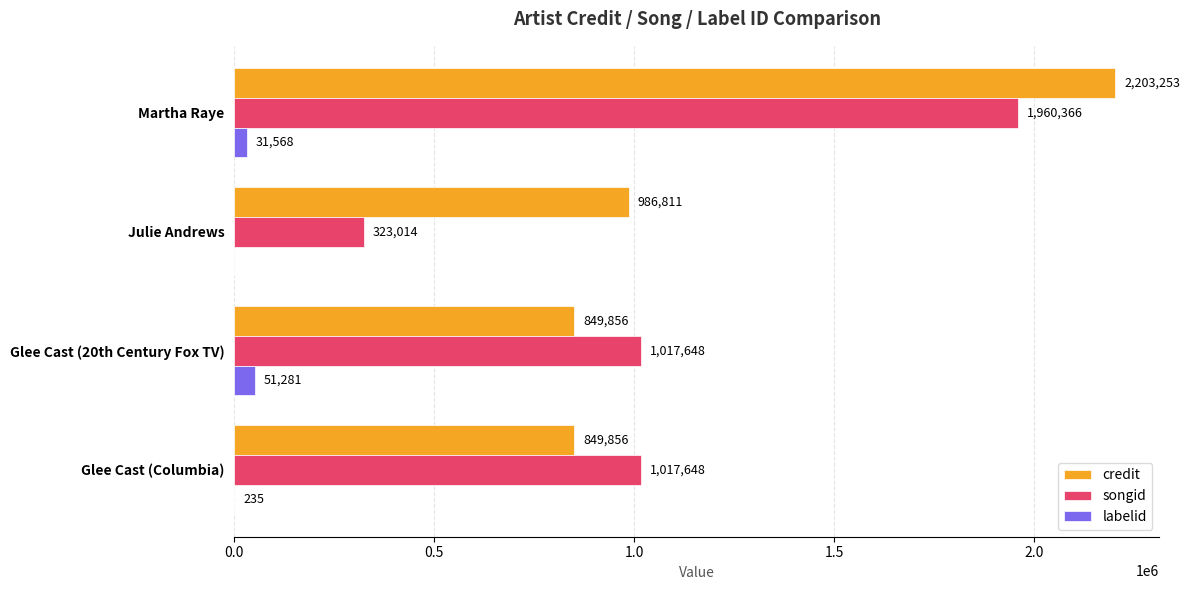

Is it true that credit equals 382890 at Glee Cast (20th Century Fox TV)?

False